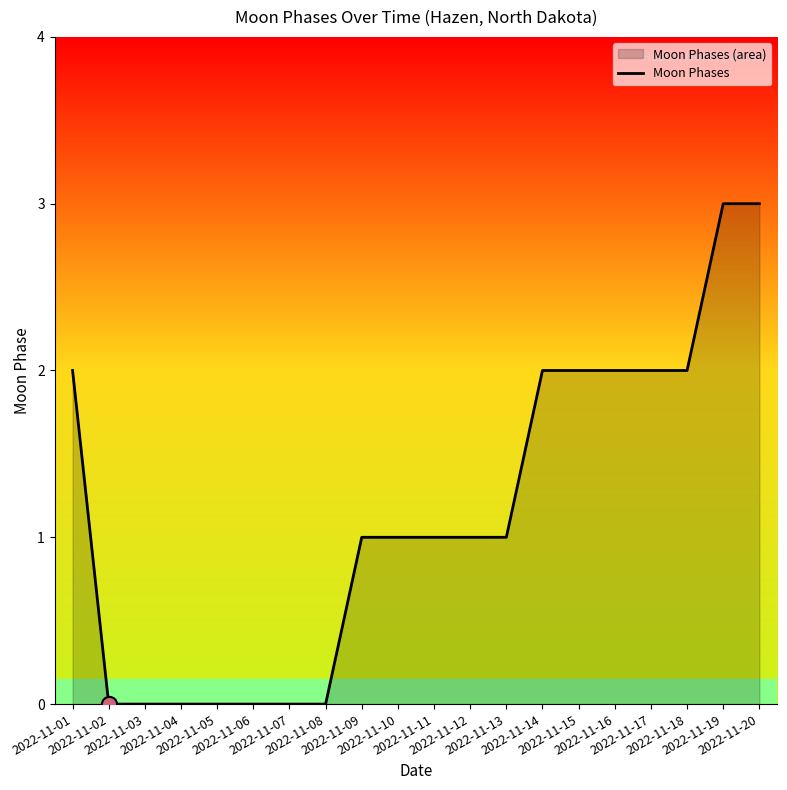

Approximately how many times larger is the value at 2022-11-17 compared to 2022-11-18?

1.0